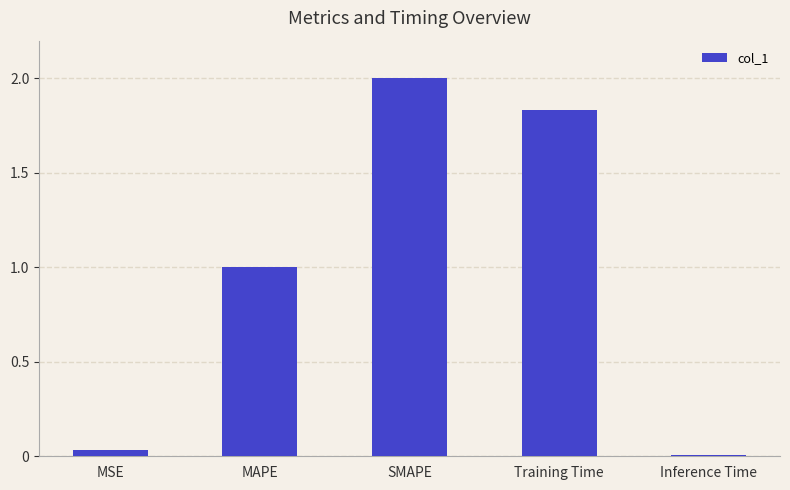

Which category has the lowest value across all series?

Inference Time